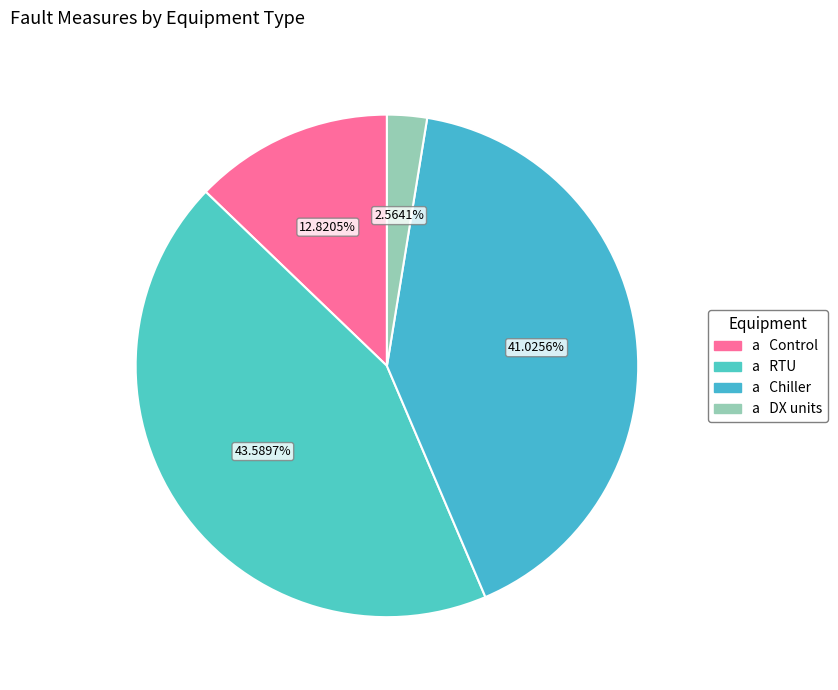

Count the number of slices in the pie.

4